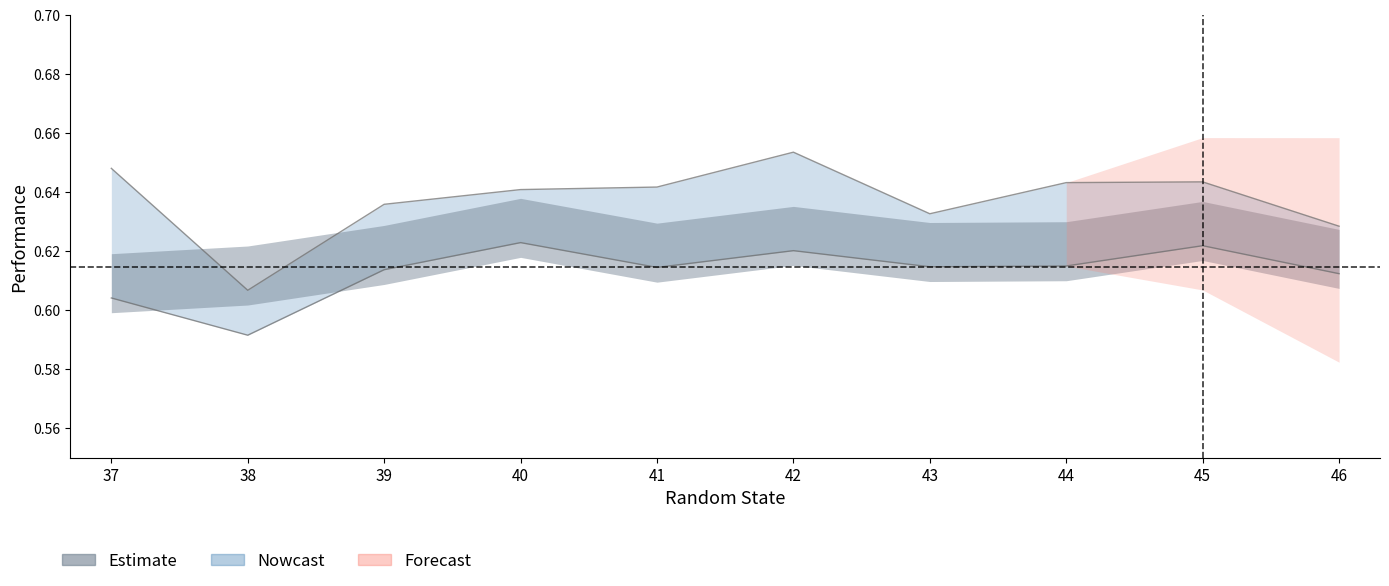

The value at 41 is 0.2. True or false?

False